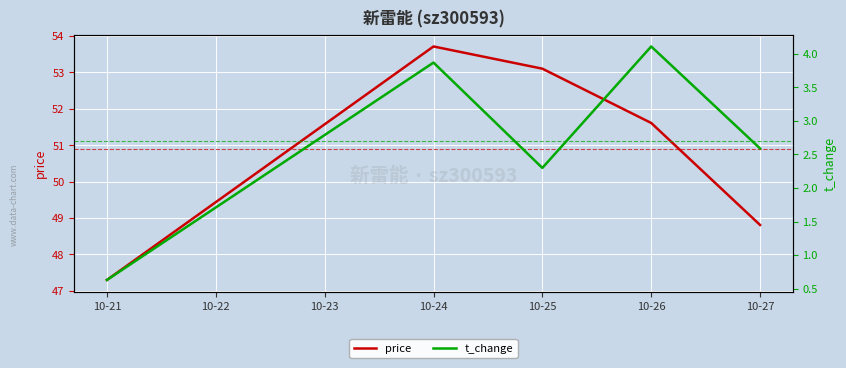

Rank the categories by price value from lowest to highest.

10-21, 10-27, 10-26, 10-25, 10-24